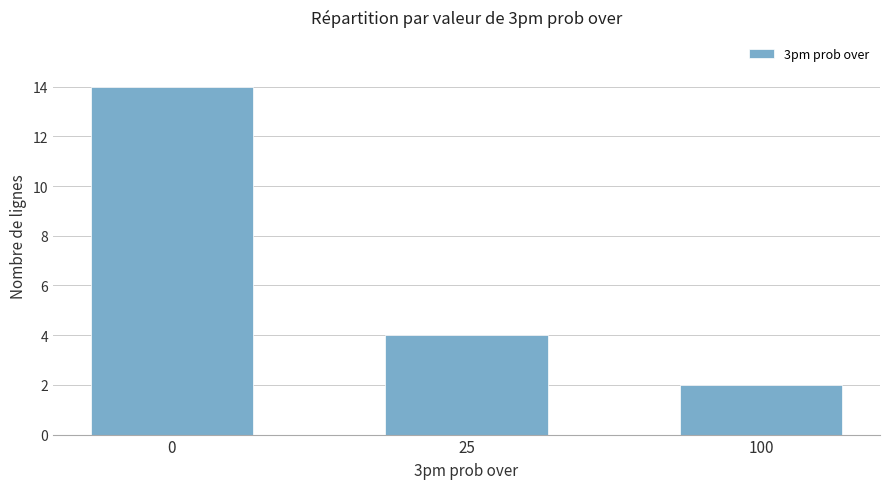

What is the minimum value shown in the chart?

2